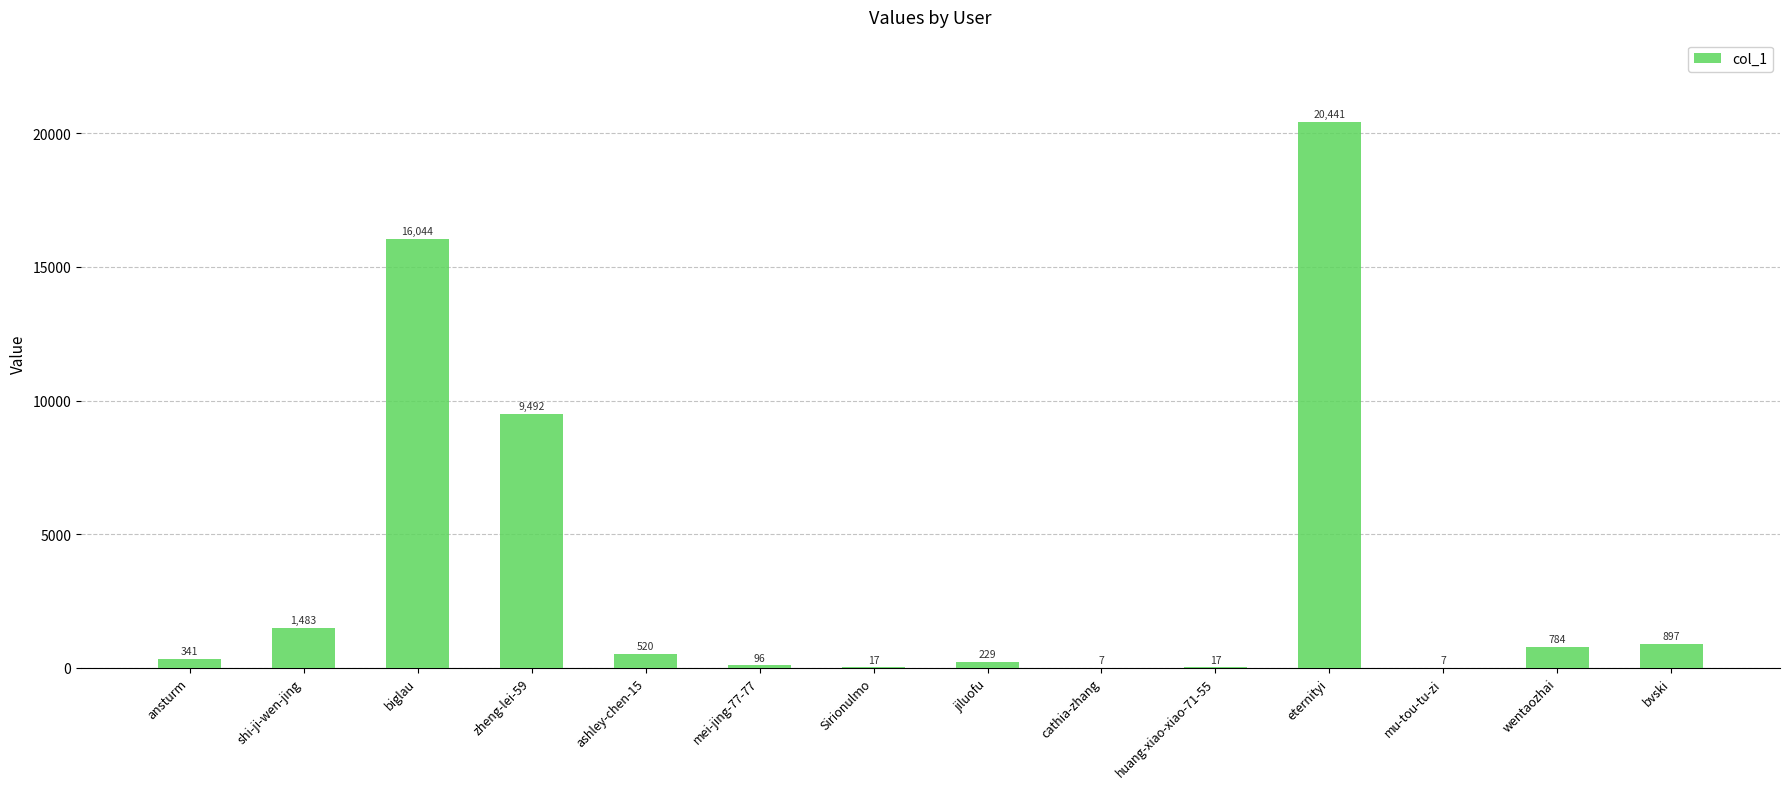

Which category has the highest value across all series?

eternityi